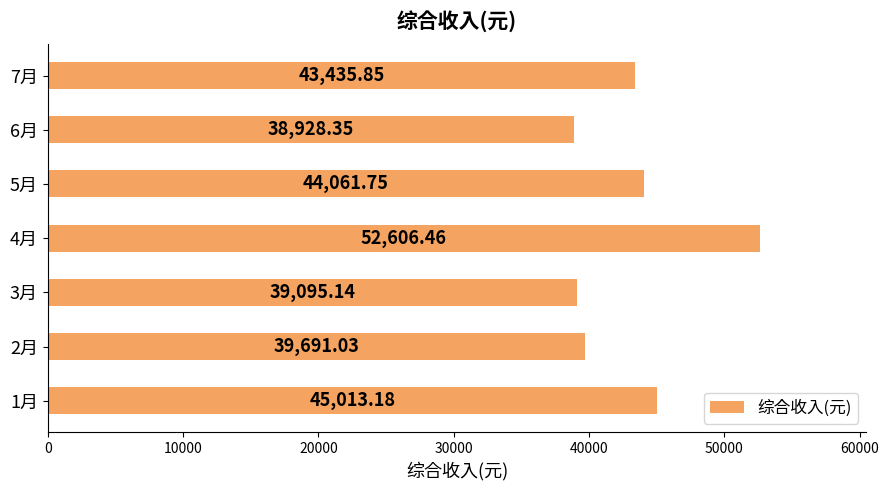

How many bars are there in total?

7